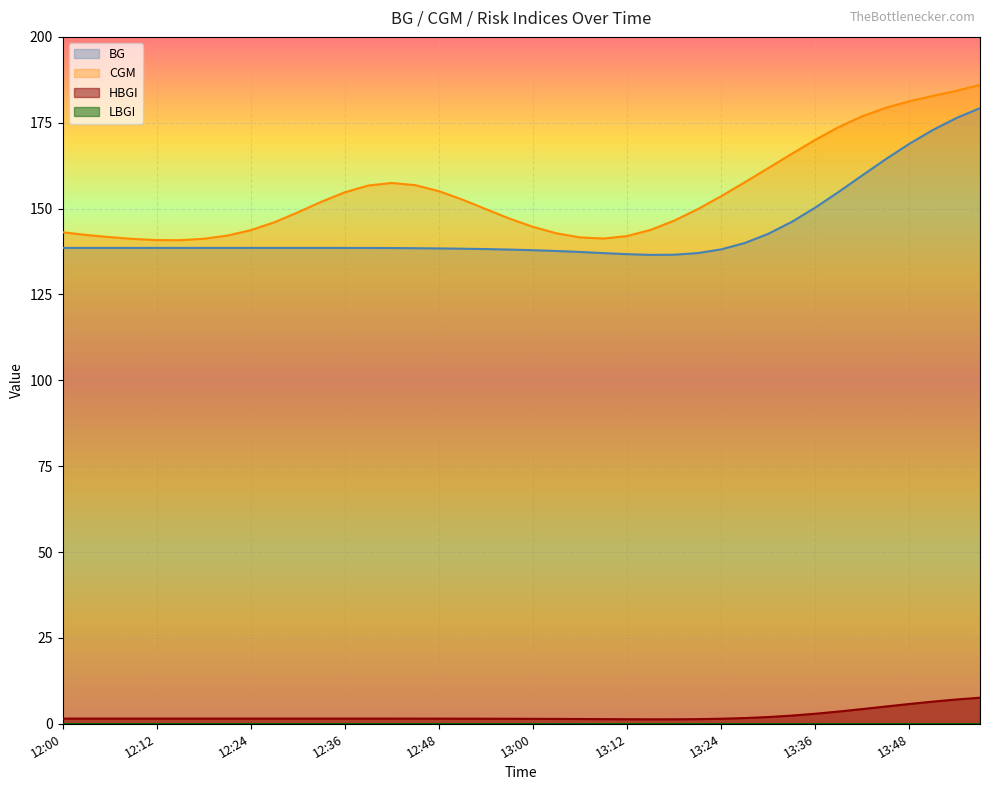

What is the spread (max minus min) of values at 12:06?

140.2